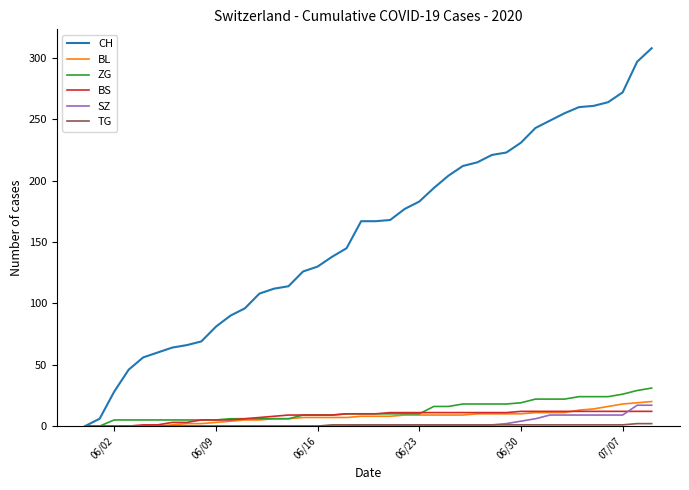

What is the maximum value for ZG?

31